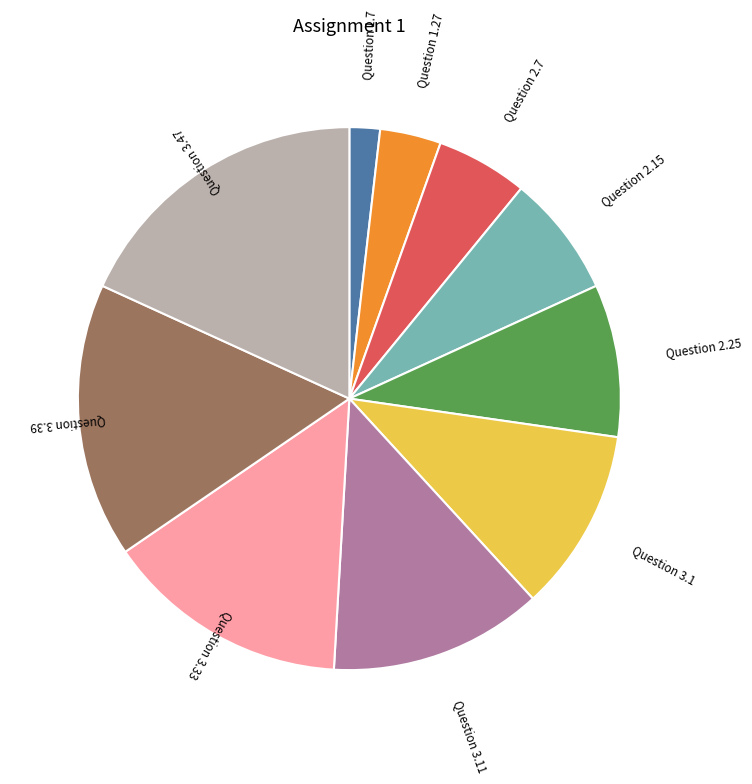

What is the smallest slice in the pie chart?

Question 1.7